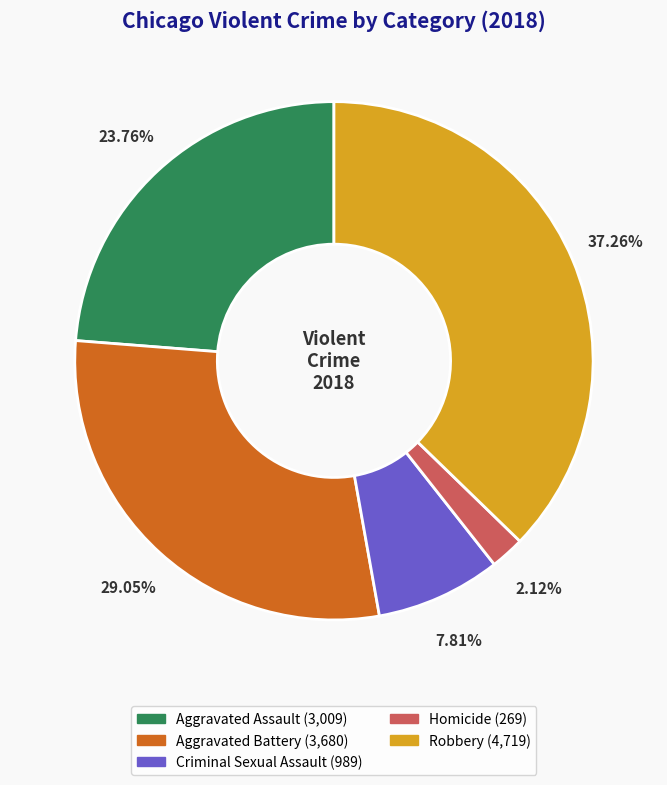

What is the ratio of the value at Aggravated Assault to the value at Homicide?

11.2